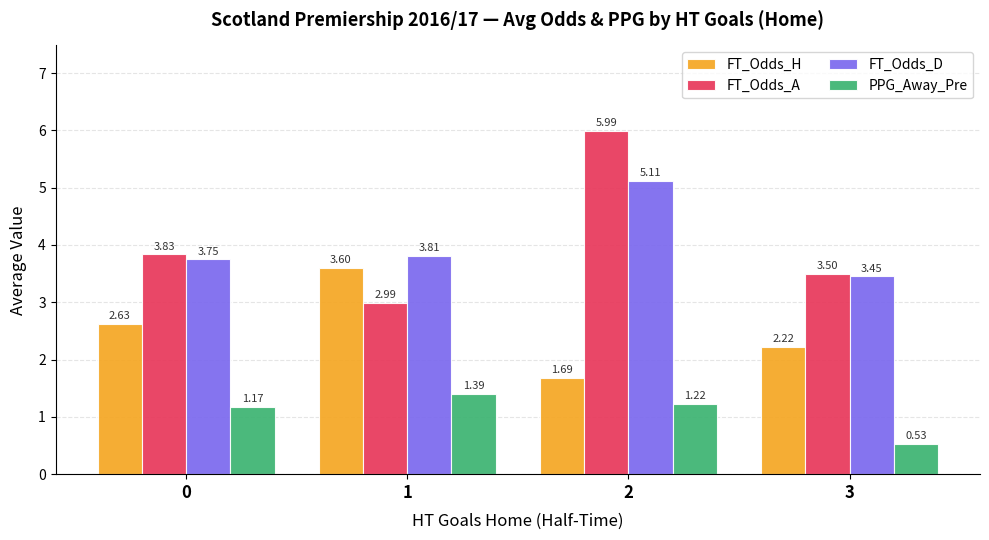

Read the FT_Odds_A value at 2.

6.0